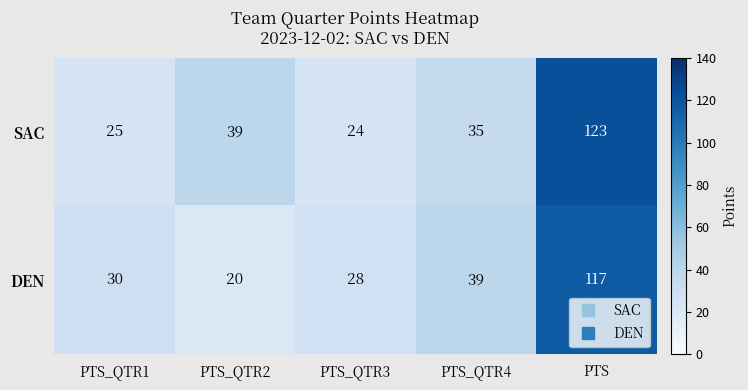

Where is DEN nearest to the value 68?

PTS_QTR4